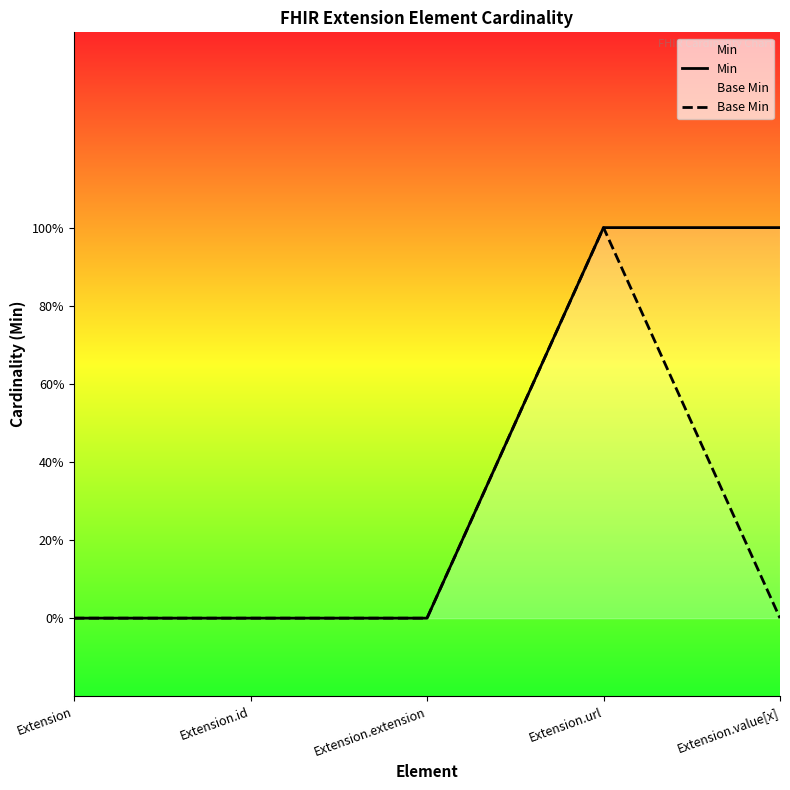

List the labels in order of Base Min value, largest first.

Extension.url, Extension, Extension.id, Extension.extension, Extension.value[x]